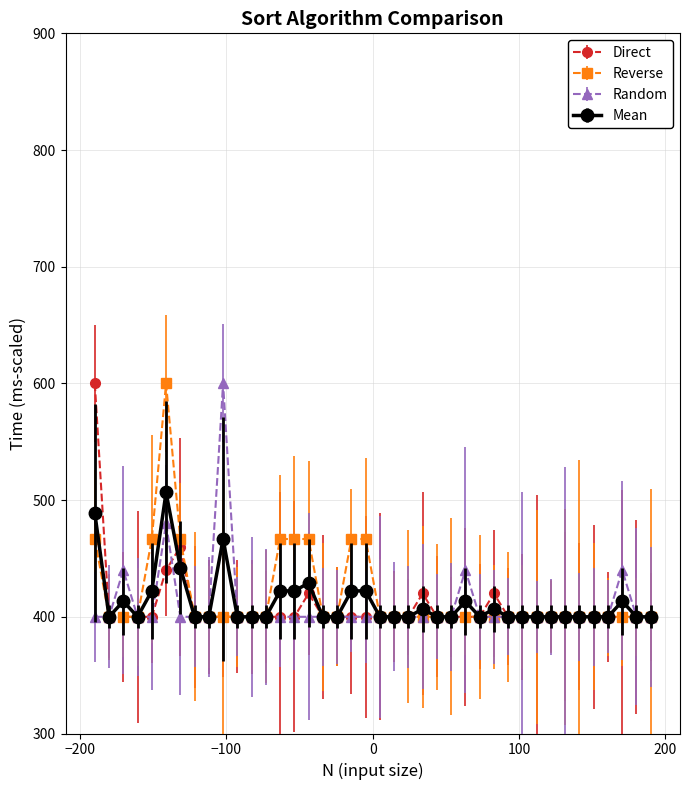

What is the maximum value shown in the chart?

600.0